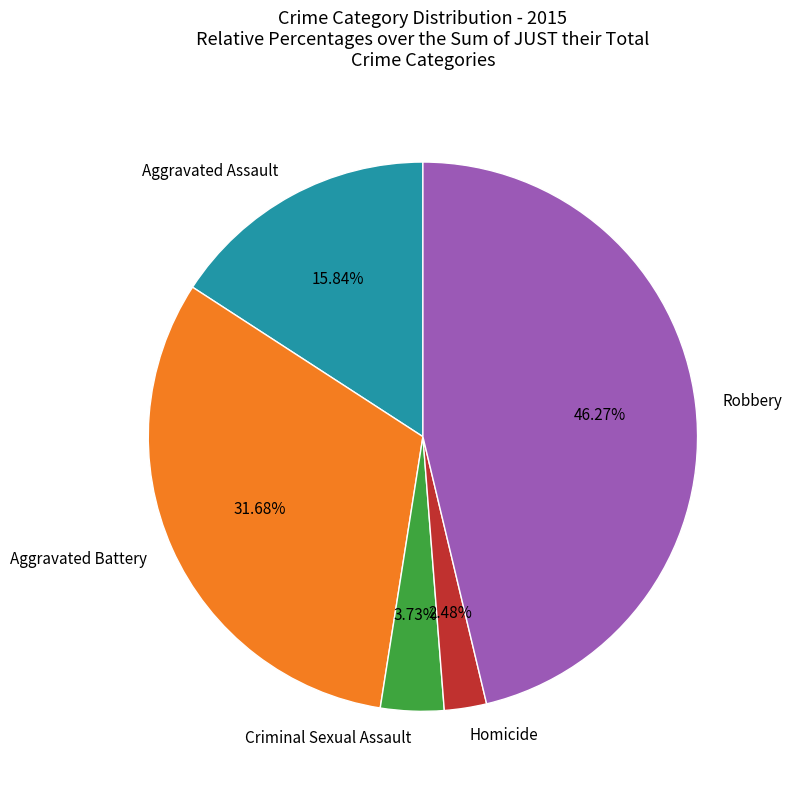

Is there a majority slice in this chart?

No